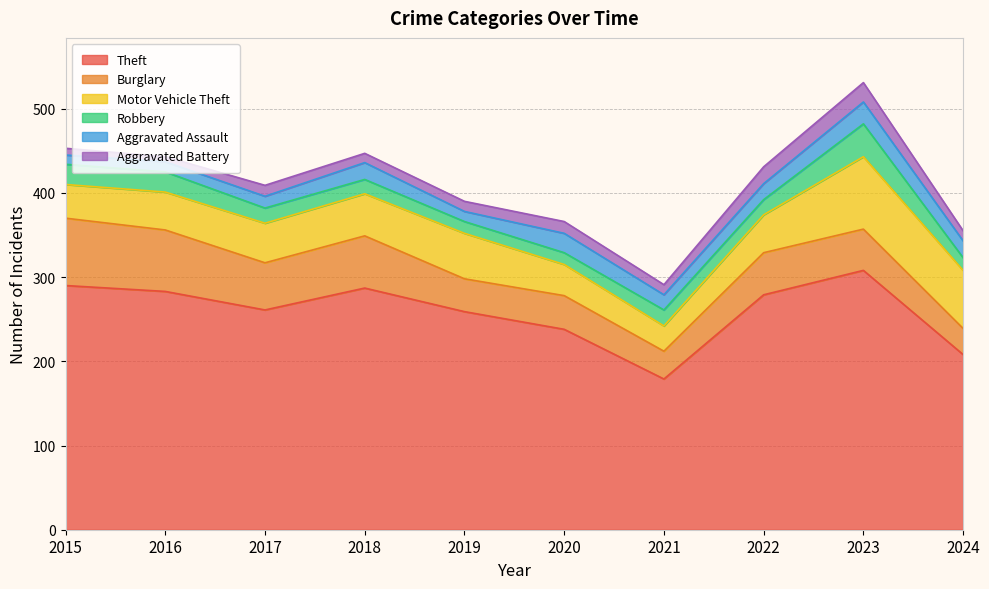

At which category is the sum across all series the highest?

2023